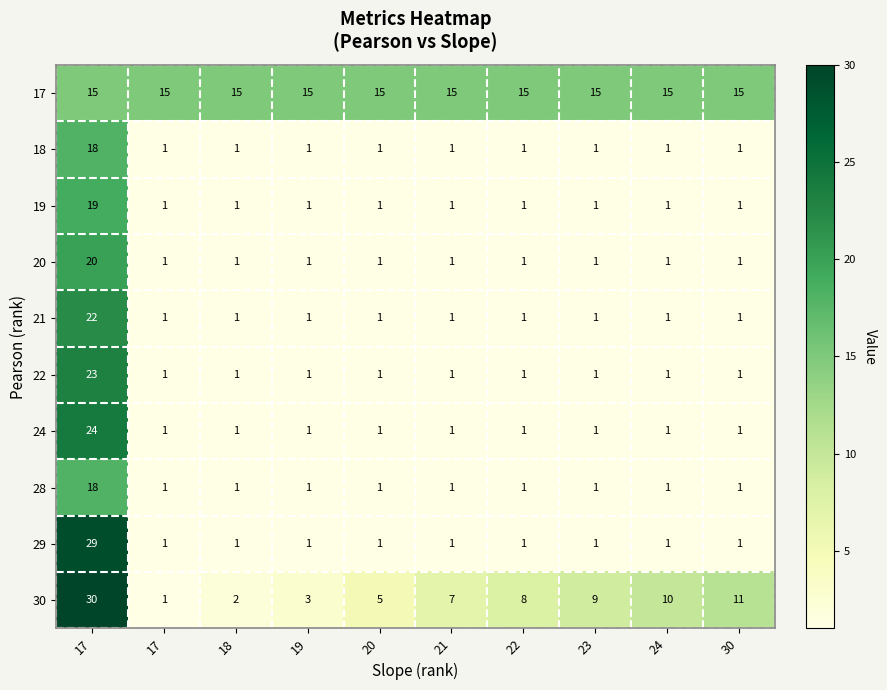

How many categories are shown in the chart?

10